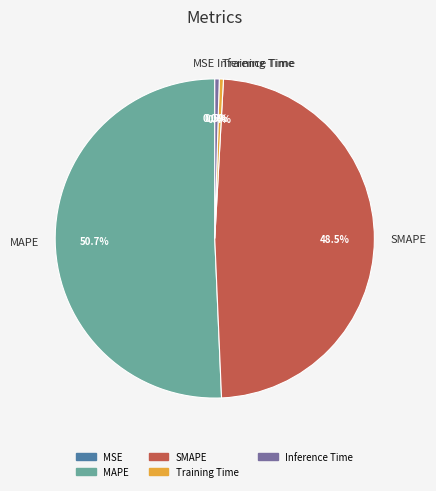

Does Training Time represent more than half of the total?

No